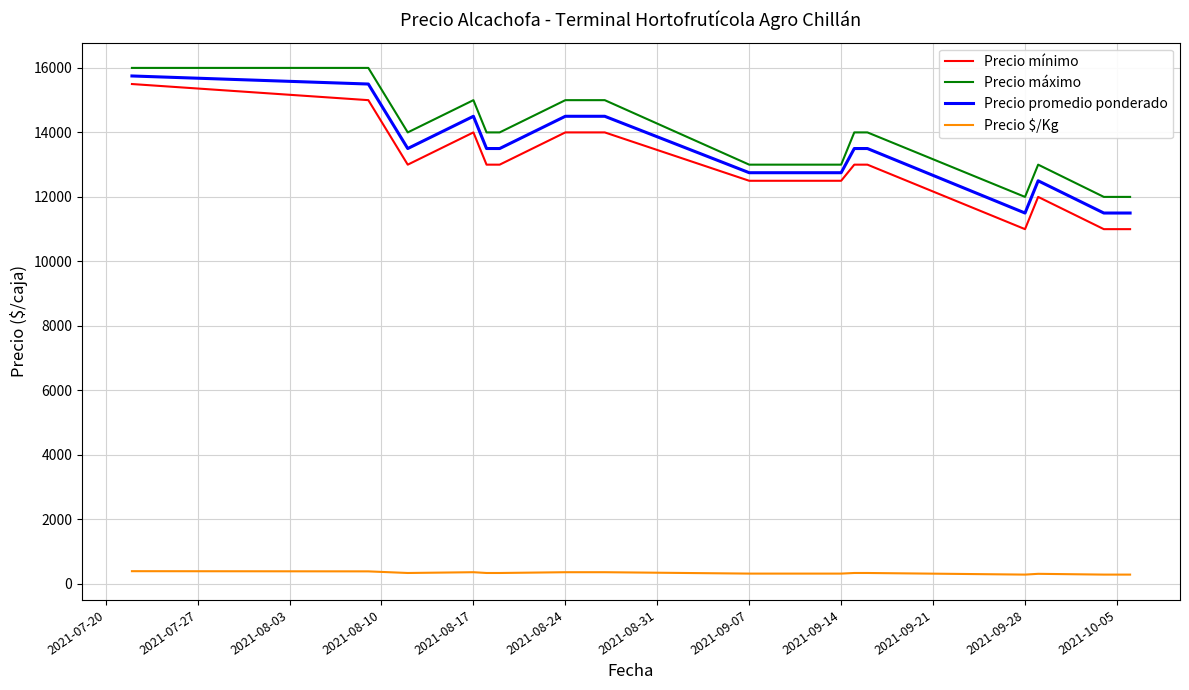

What is the maximum value for Precio máximo?

16000